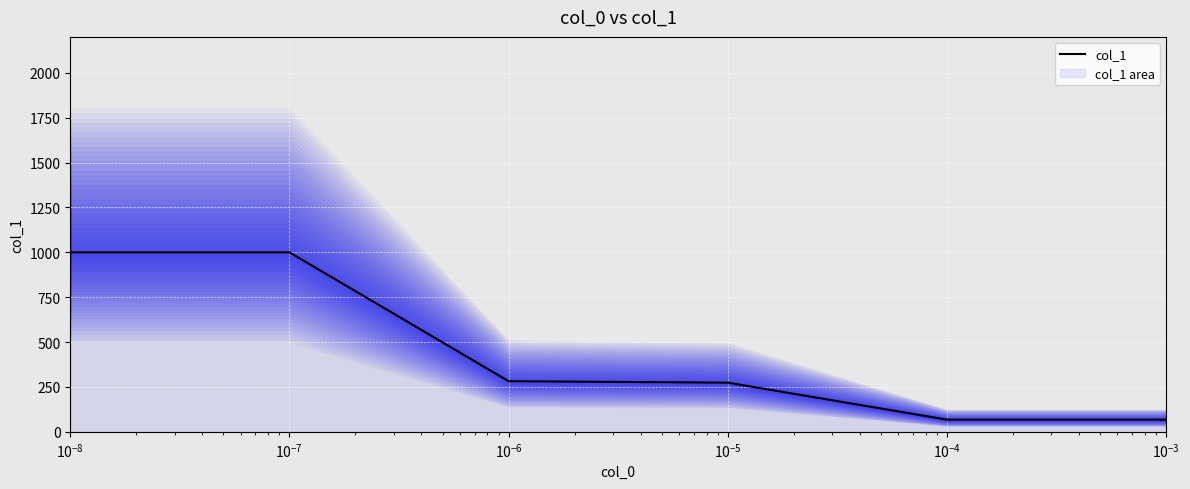

What is the maximum value for col_1?

1000